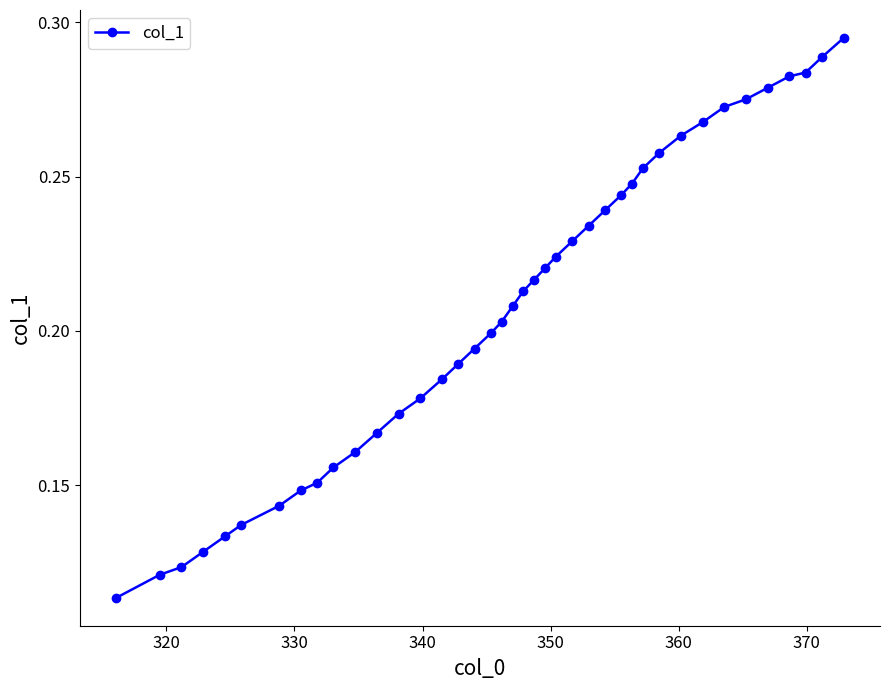

How many values are between 0 and 1?

40